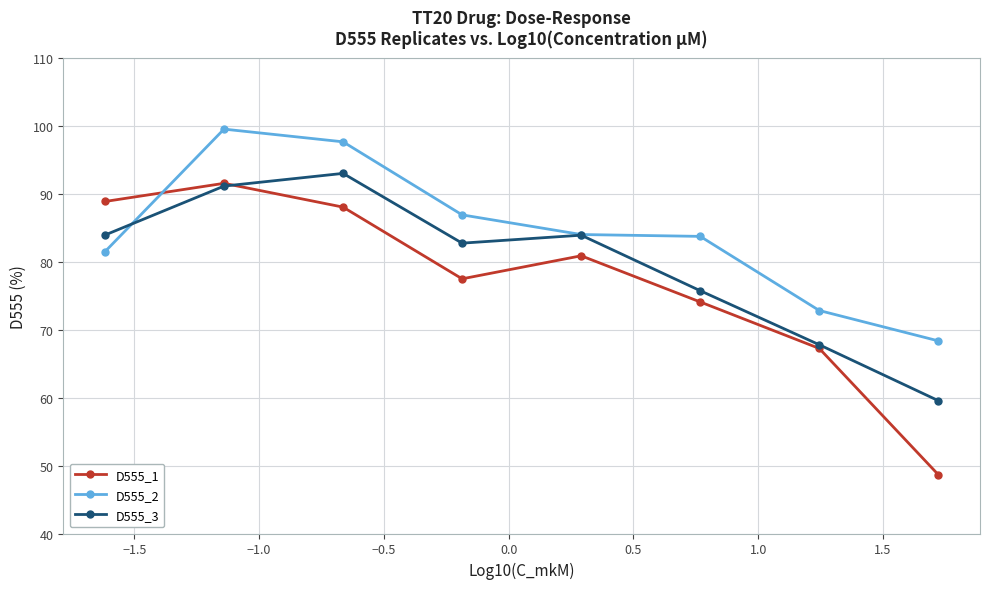

What is the lowest value of the D555_3 series?

59.6